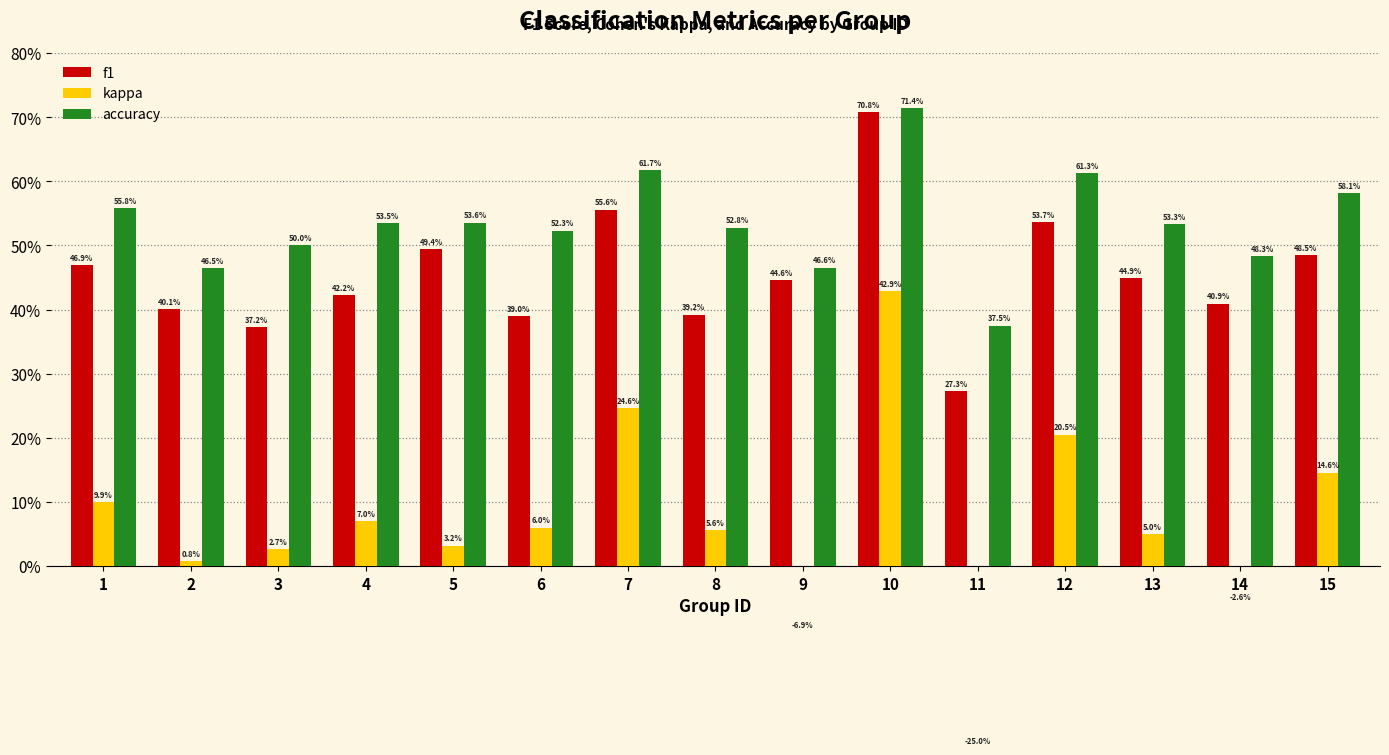

Rank the series by their maximum value, from highest to lowest.

accuracy, f1, kappa